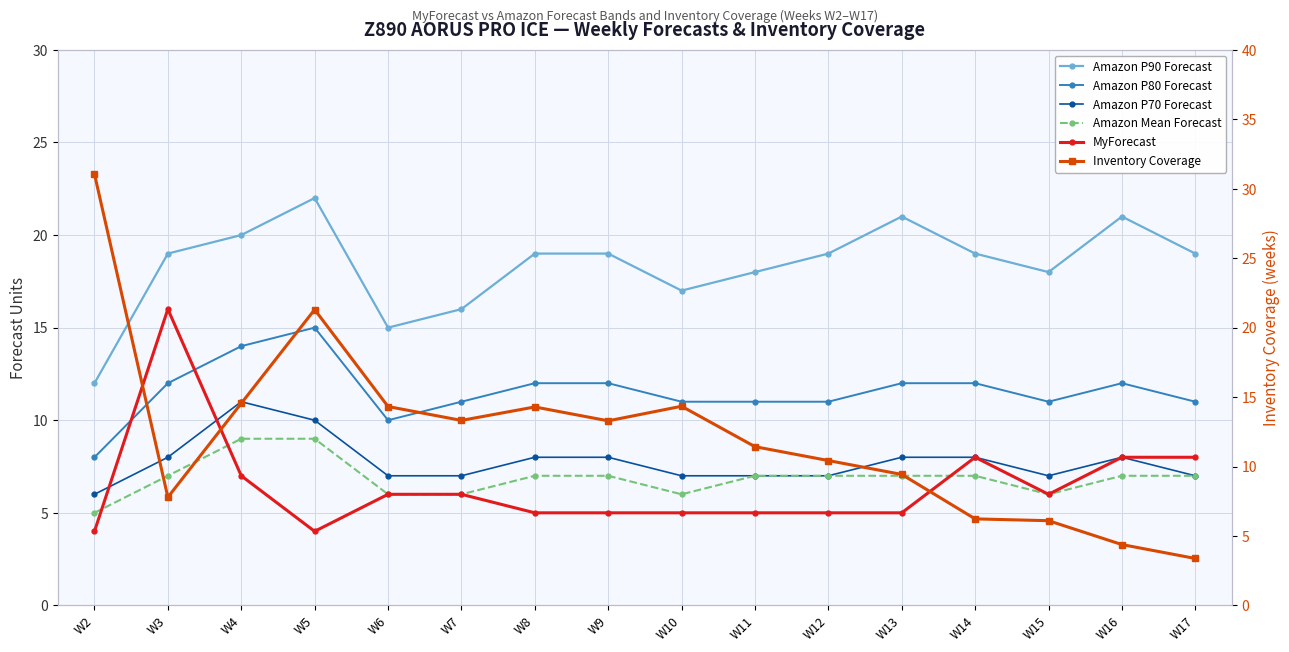

What is the maximum value shown in the chart?

31.1